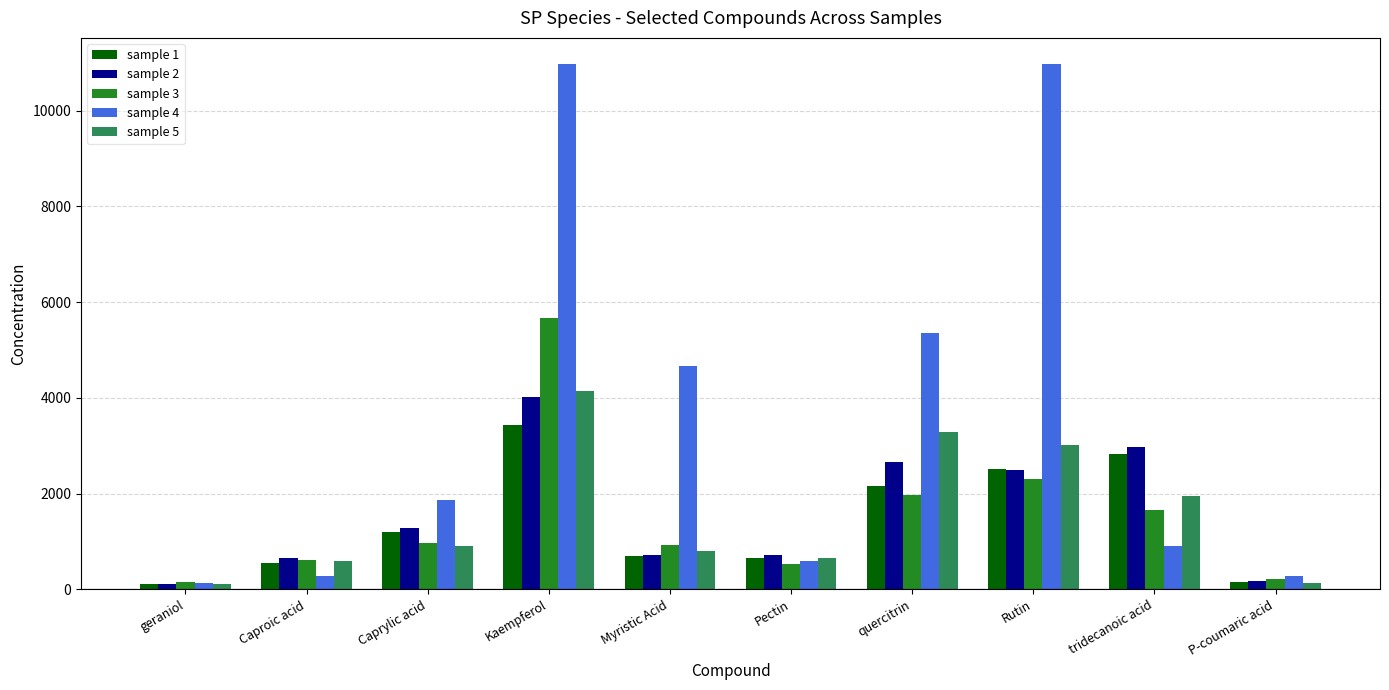

What is the difference between the highest and lowest values at Rutin?

8667.0